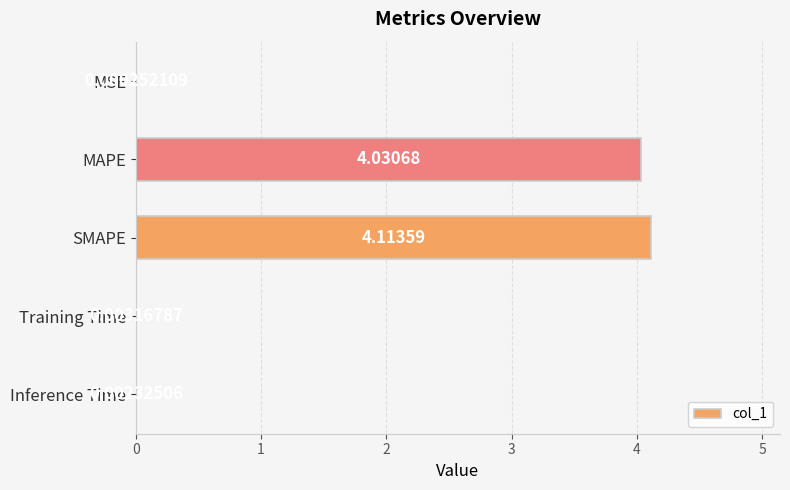

What is the change in value from SMAPE to Inference Time?

-4.1